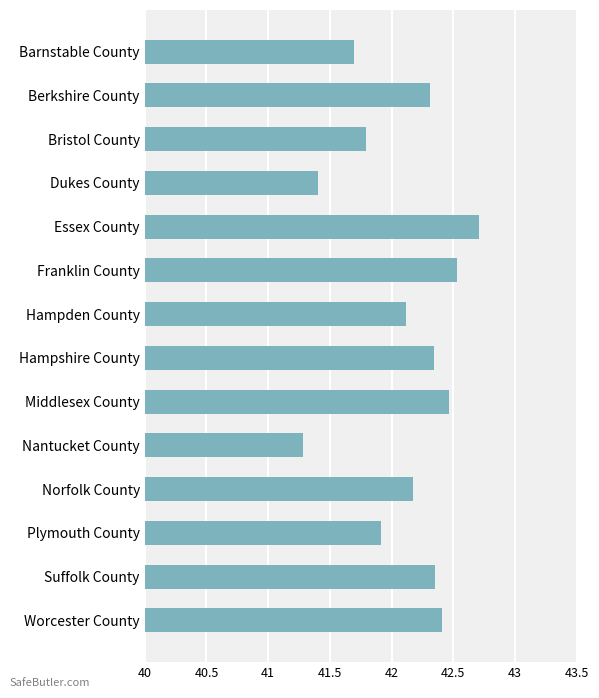

At which category does the chart reach its peak across all series?

Essex County